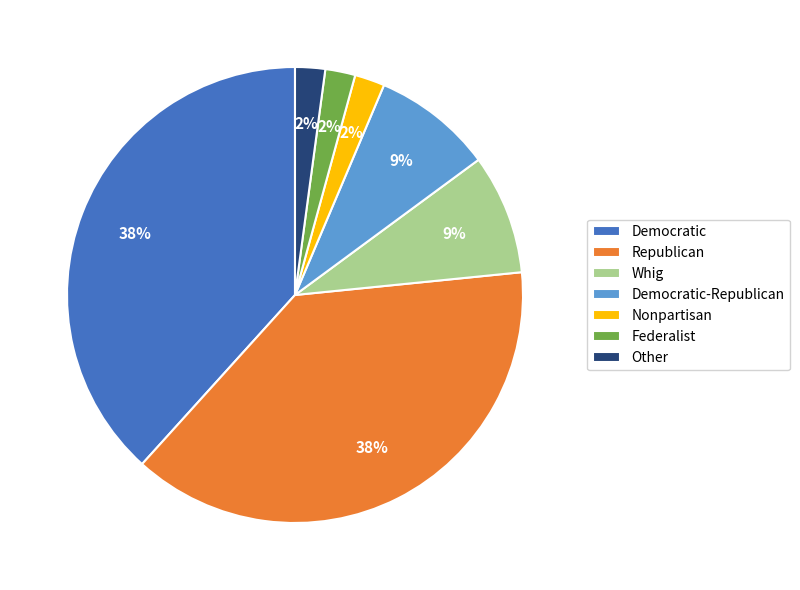

True or false: Other accounts for 2% of the total.

True